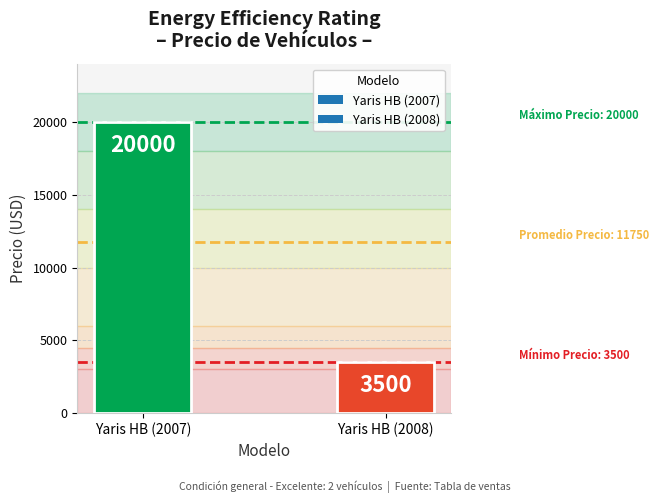

Count the values in the range 3500 to 20000.

2